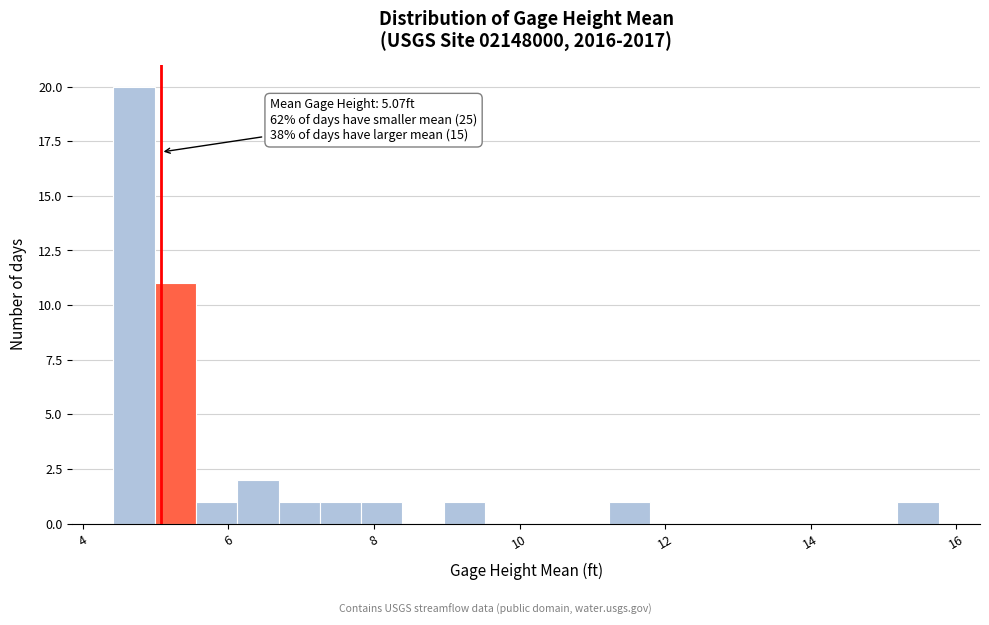

Around what value on the x-axis is the tallest bar? Give the approximate position of its centre, as read against the axis.

4.8